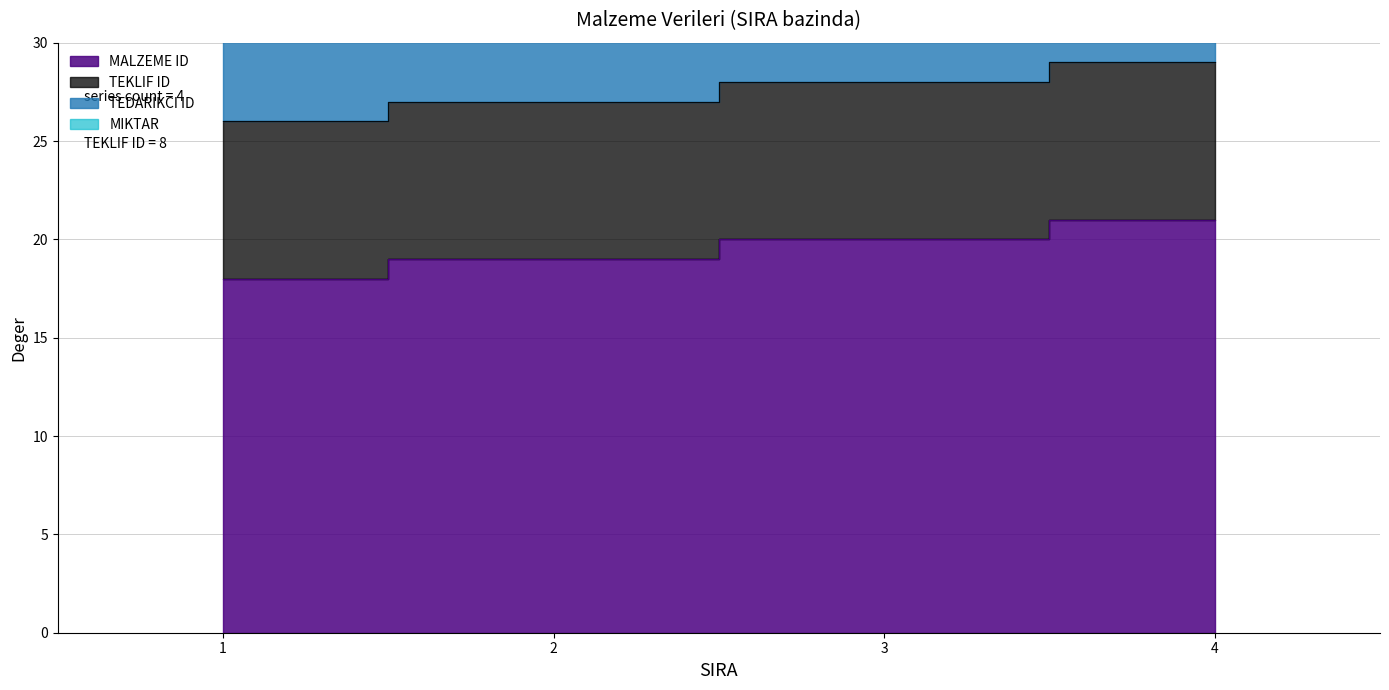

Reading left to right, transcribe all the data shown in this chart.

MALZEME ID: 1=18	2=19	3=20	4=21
TEKLIF ID: 1=8	2=8	3=8	4=8
TEDARIKCI ID: 1=5	2=5	3=5	4=5
MIKTAR: 1=0	2=0	3=0	4=0